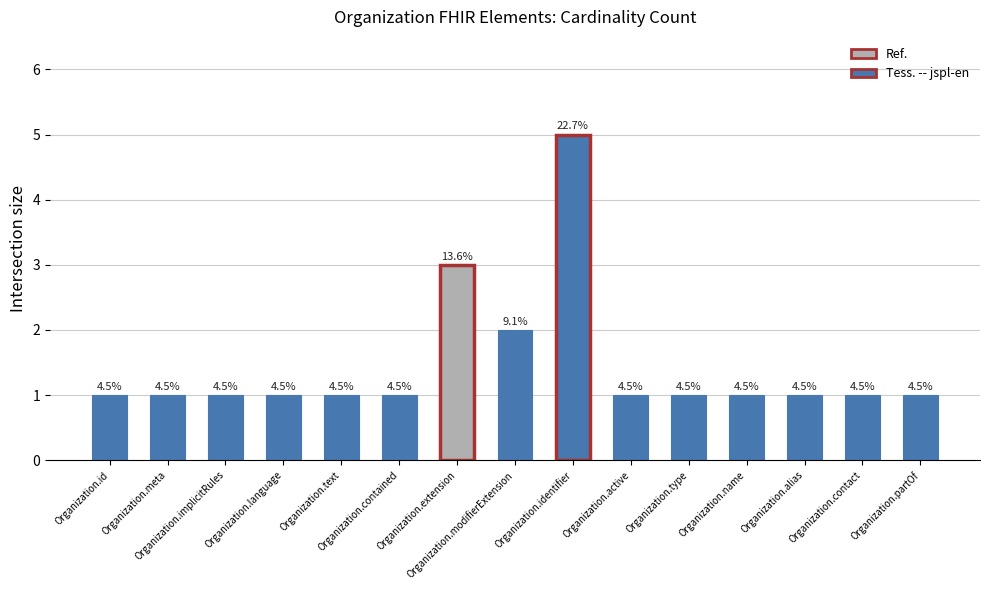

How many bars are there in total?

15